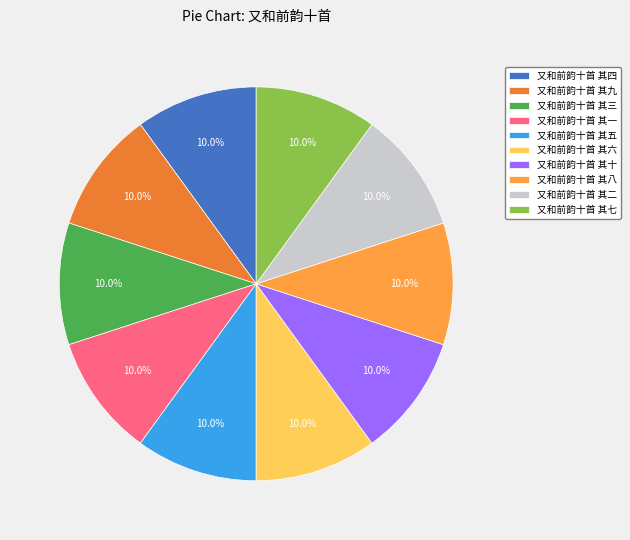

How many segments does this pie chart have?

10